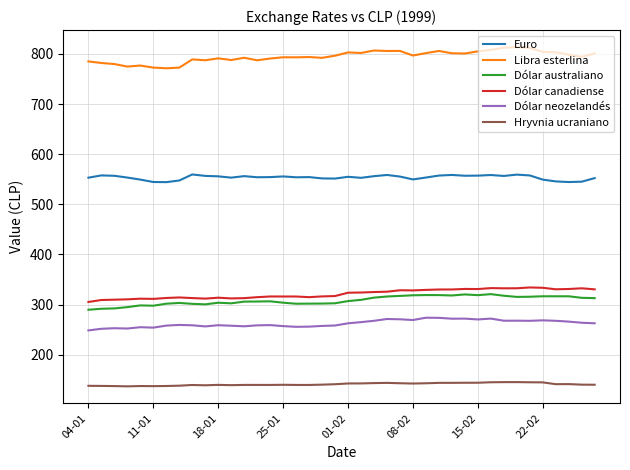

True or false: Dólar canadiense and Dólar australiano cross at least once.

False